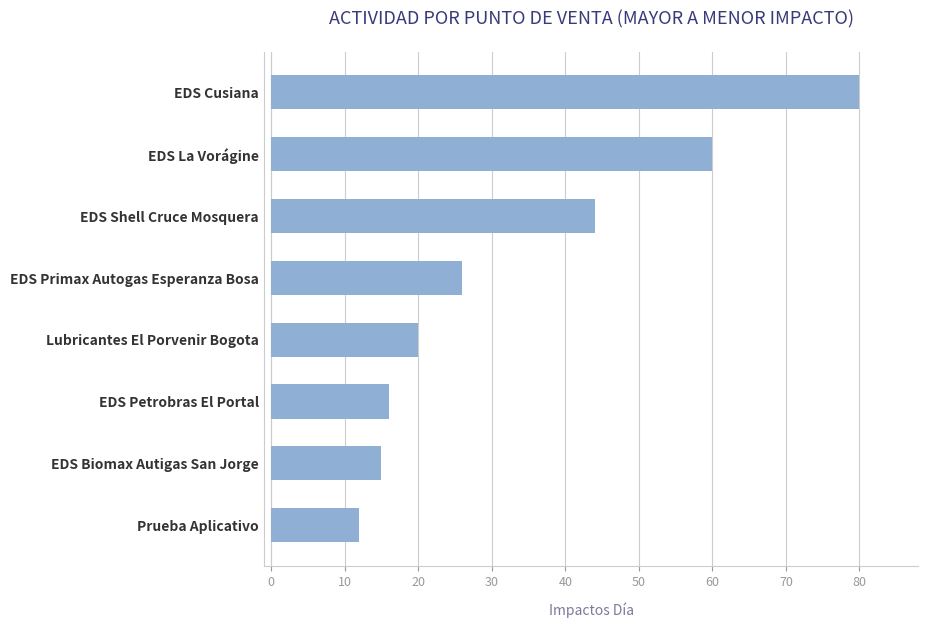

How many bars are there in total?

8